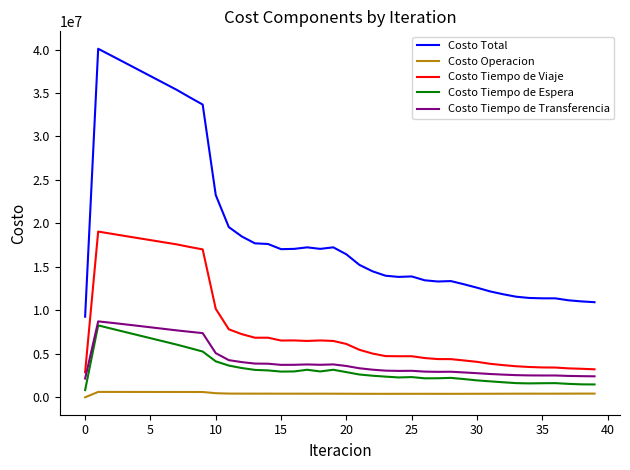

Which series has the largest range (max minus min)?

Costo Total